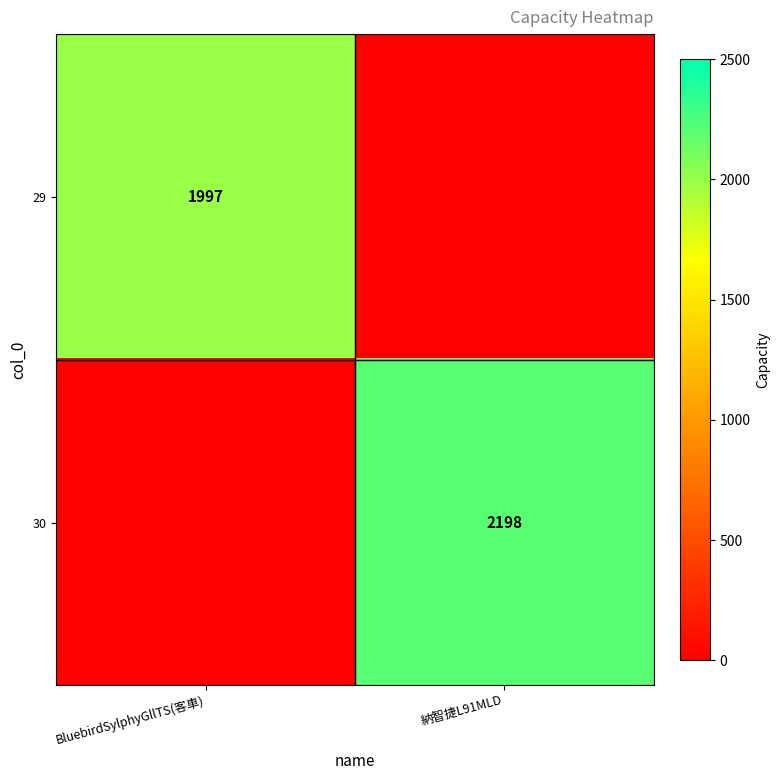

The value of 30 at 納智捷L91MLD is 3221. True or false?

False